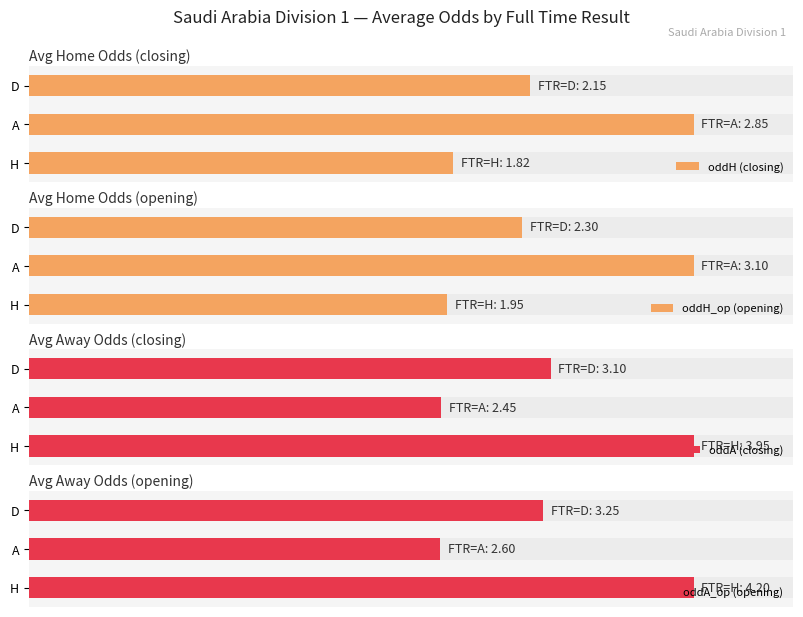

How many groups of bars are there?

3